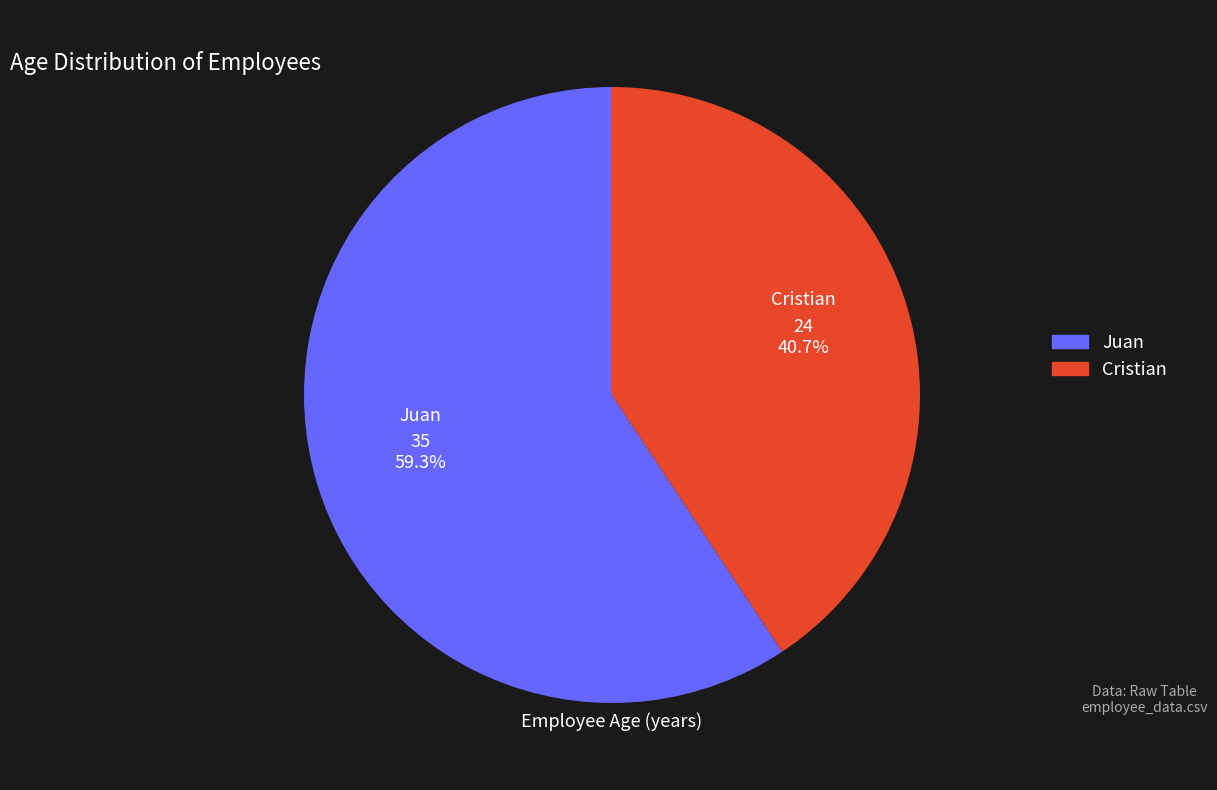

Rank the categories by value from highest to lowest.

Juan, Cristian